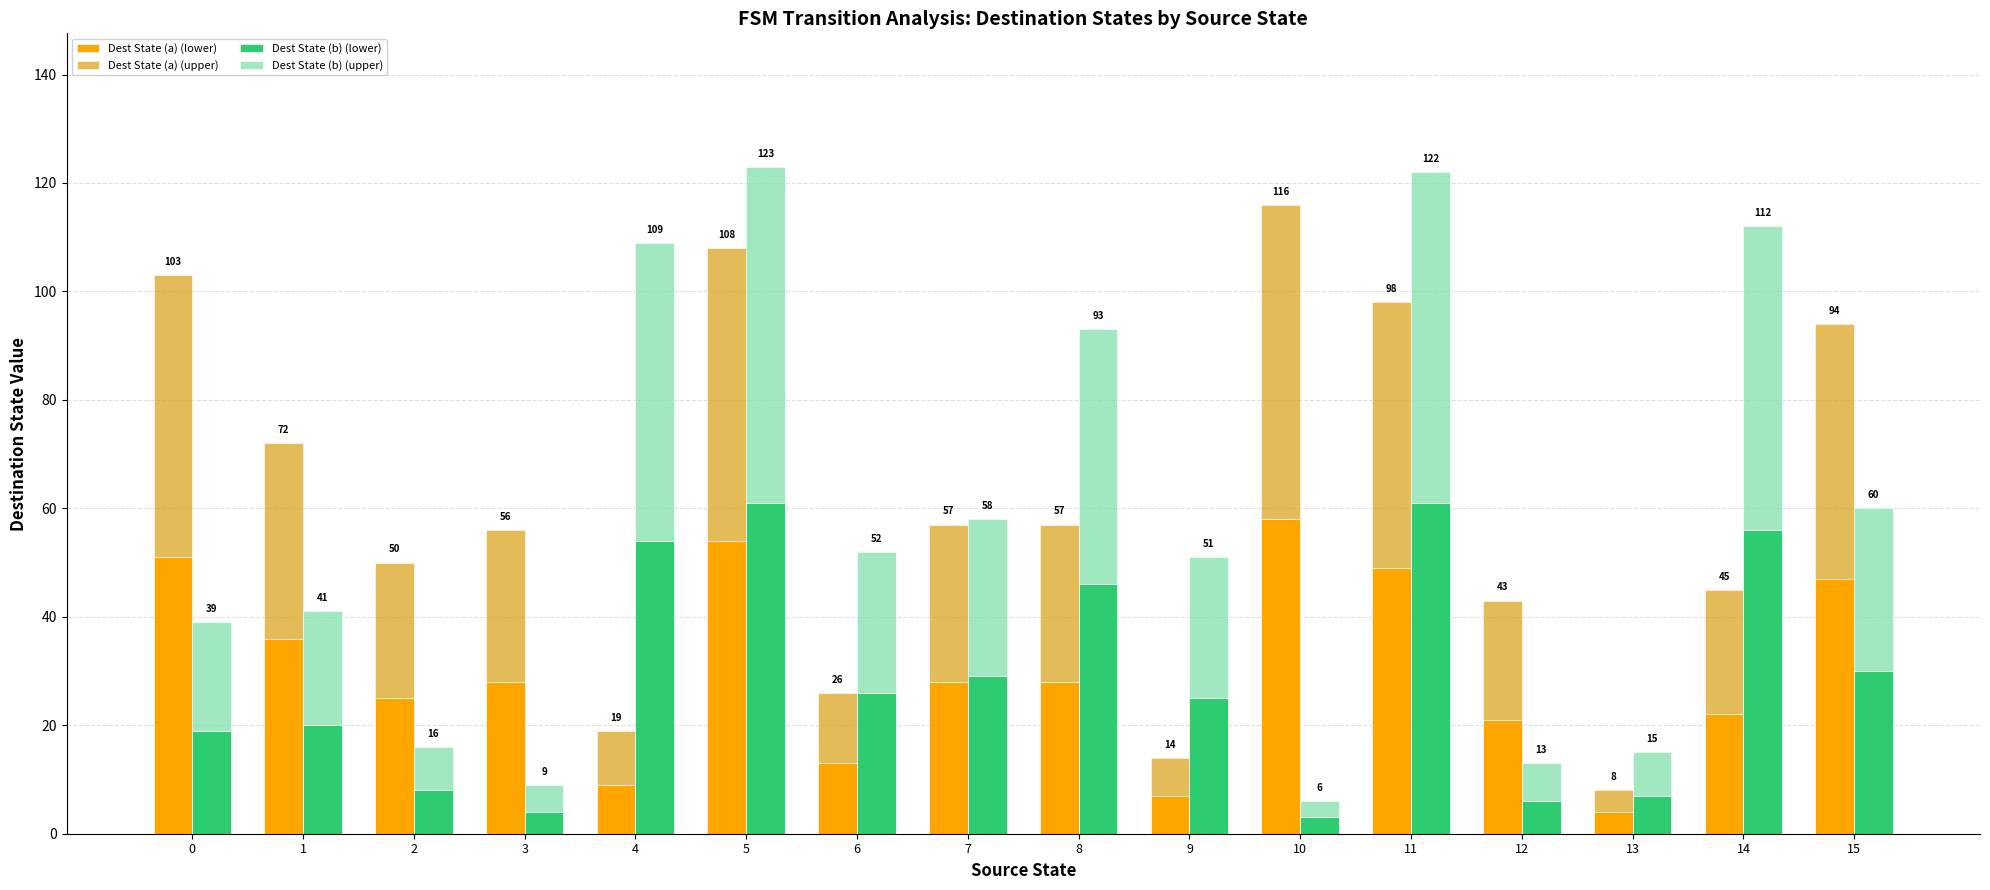

List the labels in order of Dest State (b) (lower) value, smallest first.

10, 3, 12, 13, 2, 0, 1, 9, 6, 7, 15, 8, 4, 14, 5, 11